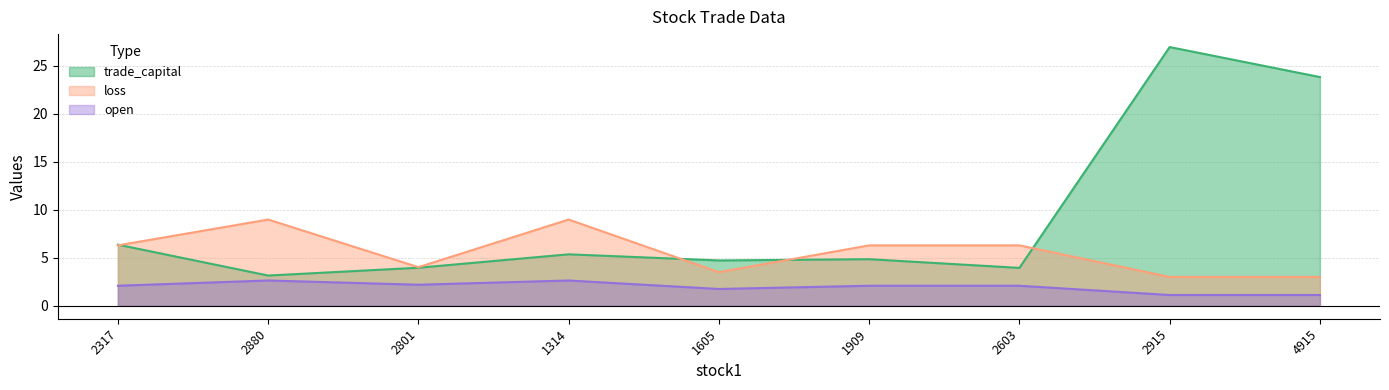

What is the difference between the maximum and second lowest values in the open series?

1.5